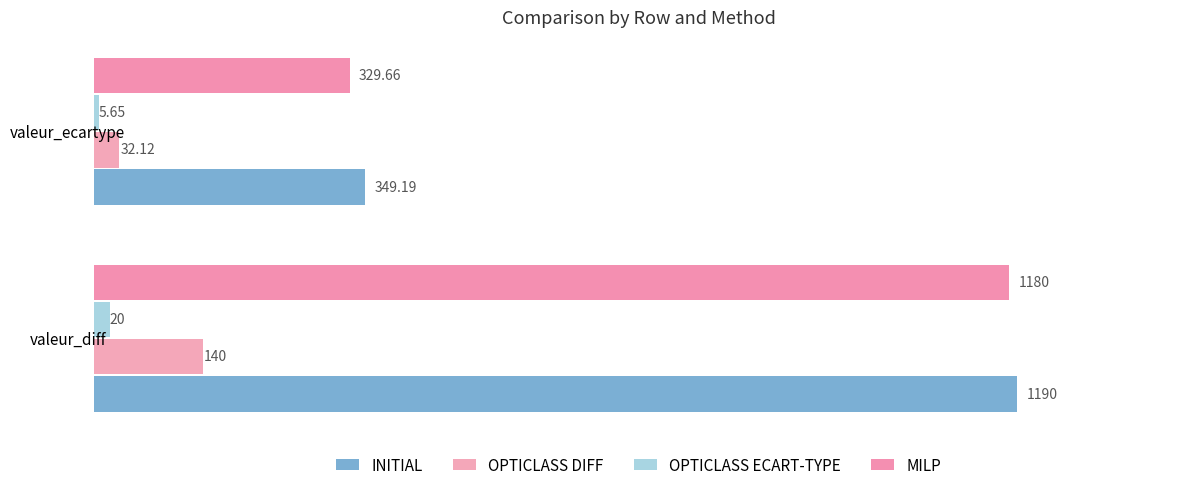

Count the number of data series in this chart.

4